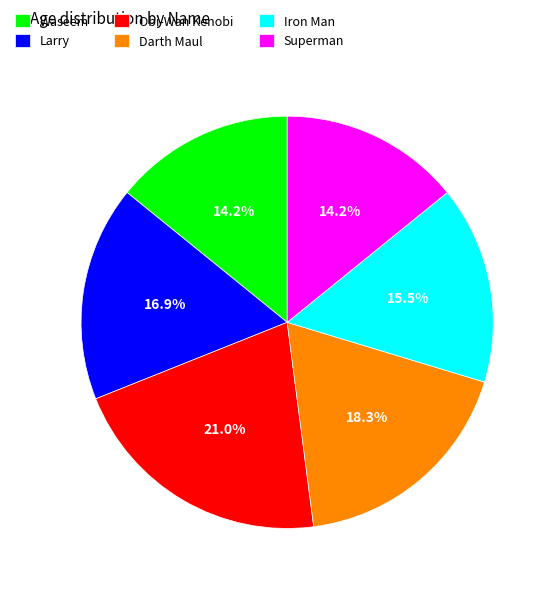

How many segments does this pie chart have?

6